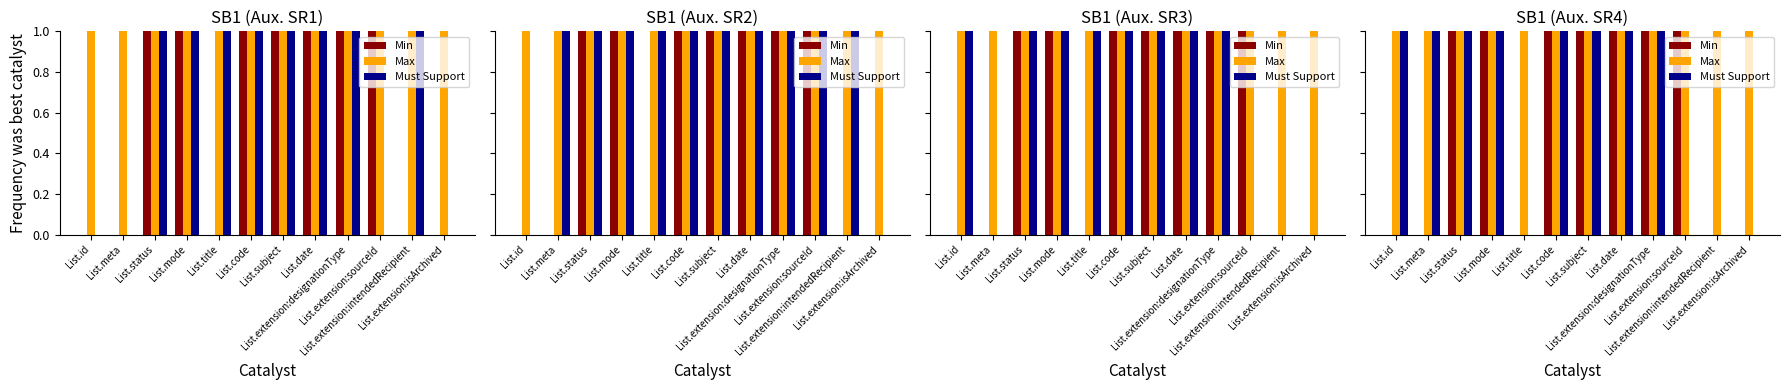

What is the maximum value shown in the chart?

1